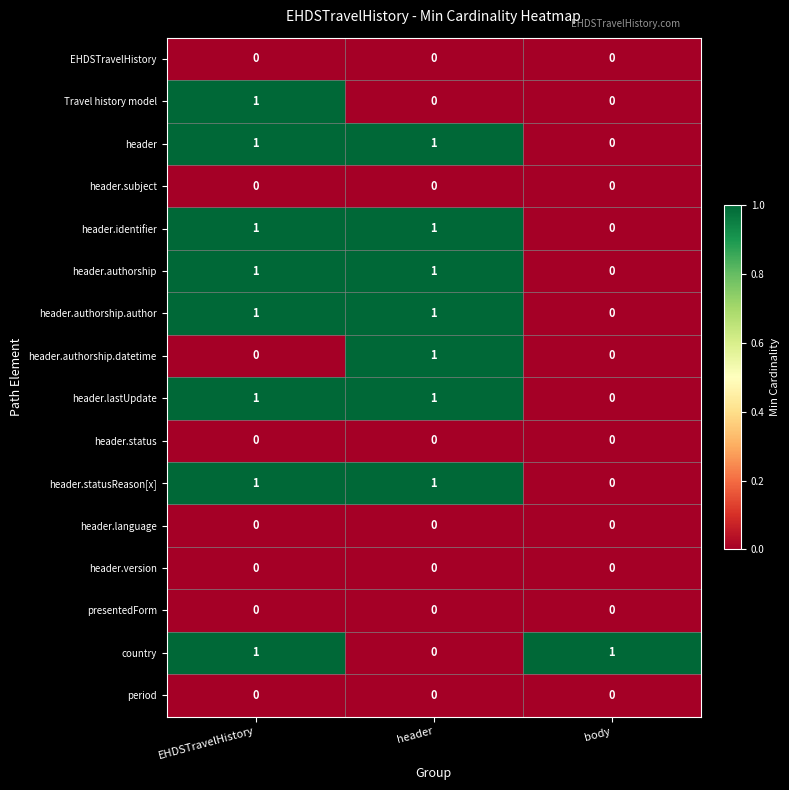

At which label is header.authorship closest to 0?

body